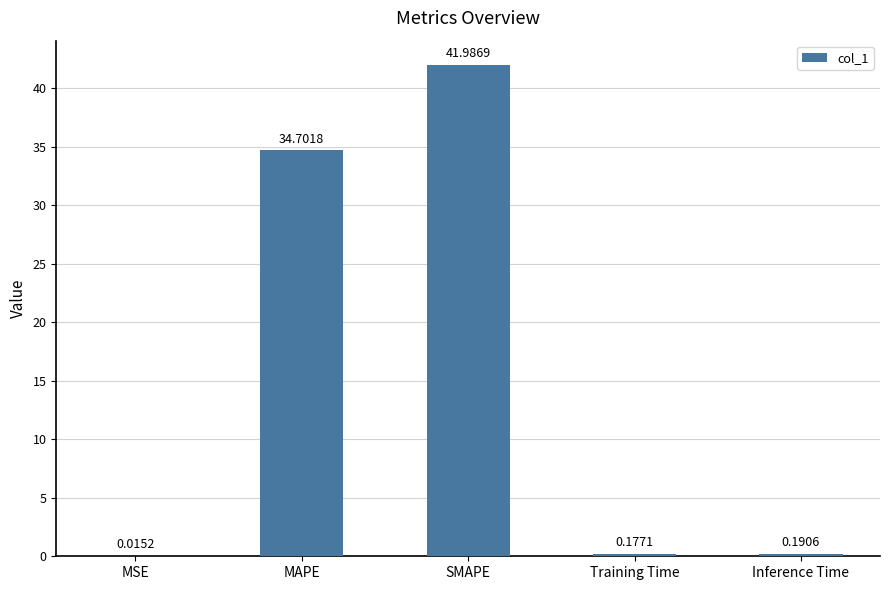

Between MAPE and MSE, which is larger?

MAPE